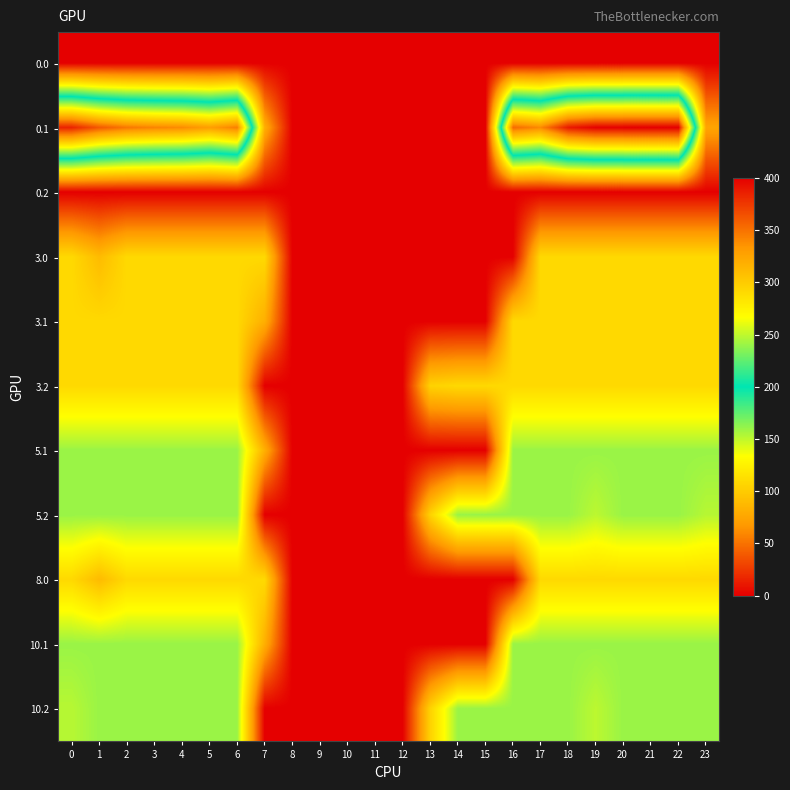

Reading left to right, extract all data points from this chart.

0.0: 0=0.0	1=0.0	2=0.0	3=0.0	4=0.0	5=0.0	6=0.0	7=0.0	8=0.0	9=0.0	10=0.0	11=0.0	12=0.0	13=0.0	14=0.0	15=0.0	16=0.0	17=0.0	18=0.0	19=0.0	20=0.0	21=0.0	22=0.0	23=0.0
0.1: 0=384.6	1=361.1	2=347.9	3=342.7	4=339.6	5=329.5	6=345.2	7=81.6	8=0.0	9=0.0	10=0.0	11=0.0	12=0.0	13=0.0	14=0.0	15=0.0	16=353.7	17=340.1	18=388.5	19=399.7	20=400.0	21=400.0	22=400.0	23=75.2
0.2: 0=0.0	1=0.0	2=0.0	3=0.0	4=0.0	5=0.0	6=0.0	7=0.0	8=0.0	9=0.0	10=0.0	11=0.0	12=0.0	13=0.0	14=0.0	15=0.0	16=0.0	17=0.0	18=0.0	19=0.0	20=0.0	21=0.0	22=0.0	23=0.0
3.0: 0=109.0	1=89.5	2=109.0	3=109.0	4=109.0	5=109.0	6=109.0	7=109.0	8=0.0	9=0.0	10=0.0	11=0.0	12=0.0	13=0.0	14=0.0	15=0.0	16=0.0	17=109.0	18=109.0	19=109.0	20=109.0	21=109.0	22=109.0	23=109.0
3.1: 0=109.0	1=109.0	2=109.0	3=109.0	4=109.0	5=109.0	6=109.0	7=81.6	8=0.0	9=0.0	10=0.0	11=0.0	12=0.0	13=0.0	14=0.0	15=0.0	16=109.0	17=109.0	18=109.0	19=109.0	20=109.0	21=109.0	22=109.0	23=109.0
3.2: 0=109.0	1=109.0	2=109.0	3=109.0	4=109.0	5=109.0	6=109.0	7=0.0	8=0.0	9=0.0	10=0.0	11=0.0	12=0.0	13=104.4	14=109.0	15=109.0	16=109.0	17=109.0	18=109.0	19=109.0	20=109.0	21=109.0	22=109.0	23=109.0
5.1: 0=160.0	1=160.0	2=160.0	3=160.0	4=160.0	5=160.0	6=160.0	7=81.6	8=0.0	9=0.0	10=0.0	11=0.0	12=0.0	13=0.0	14=0.0	15=0.0	16=160.0	17=160.0	18=160.0	19=160.0	20=160.0	21=160.0	22=160.0	23=160.0
5.2: 0=160.0	1=160.0	2=160.0	3=160.0	4=160.0	5=160.0	6=160.0	7=0.0	8=0.0	9=0.0	10=0.0	11=0.0	12=0.0	13=104.4	14=160.0	15=160.0	16=160.0	17=160.0	18=160.0	19=151.1	20=160.0	21=160.0	22=160.0	23=152.3
8.0: 0=109.0	1=89.5	2=109.0	3=109.0	4=109.0	5=109.0	6=109.0	7=109.0	8=0.0	9=0.0	10=0.0	11=0.0	12=0.0	13=0.0	14=0.0	15=0.0	16=0.0	17=109.0	18=109.0	19=109.0	20=109.0	21=109.0	22=109.0	23=109.0
10.1: 0=160.0	1=160.0	2=160.0	3=160.0	4=160.0	5=160.0	6=160.0	7=81.6	8=0.0	9=0.0	10=0.0	11=0.0	12=0.0	13=0.0	14=0.0	15=0.0	16=160.0	17=160.0	18=160.0	19=160.0	20=160.0	21=160.0	22=160.0	23=160.0
10.2: 0=152.3	1=160.0	2=160.0	3=160.0	4=160.0	5=160.0	6=160.0	7=0.0	8=0.0	9=0.0	10=0.0	11=0.0	12=0.0	13=104.4	14=160.0	15=160.0	16=160.0	17=160.0	18=160.0	19=151.1	20=160.0	21=160.0	22=160.0	23=160.0